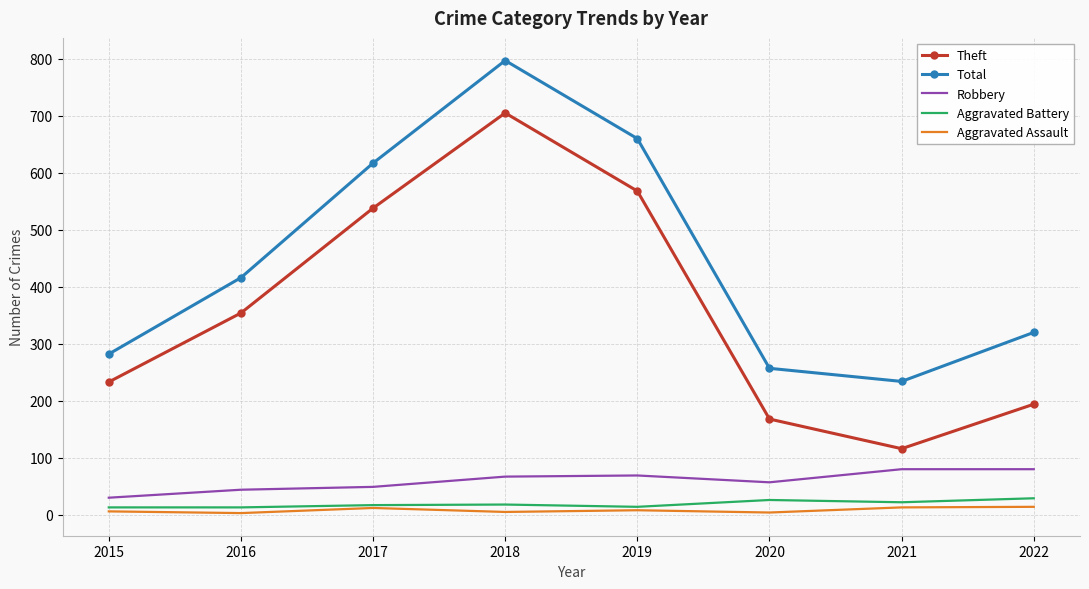

What is the maximum value for Total?

797